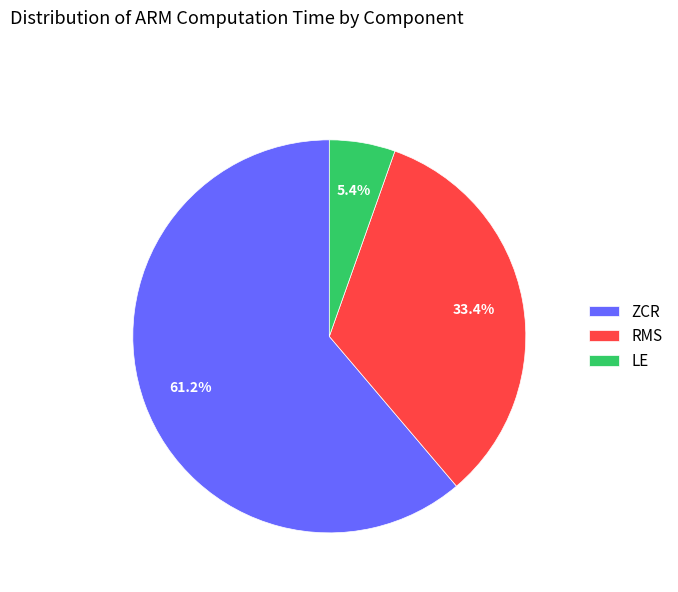

What is the majority slice?

ZCR